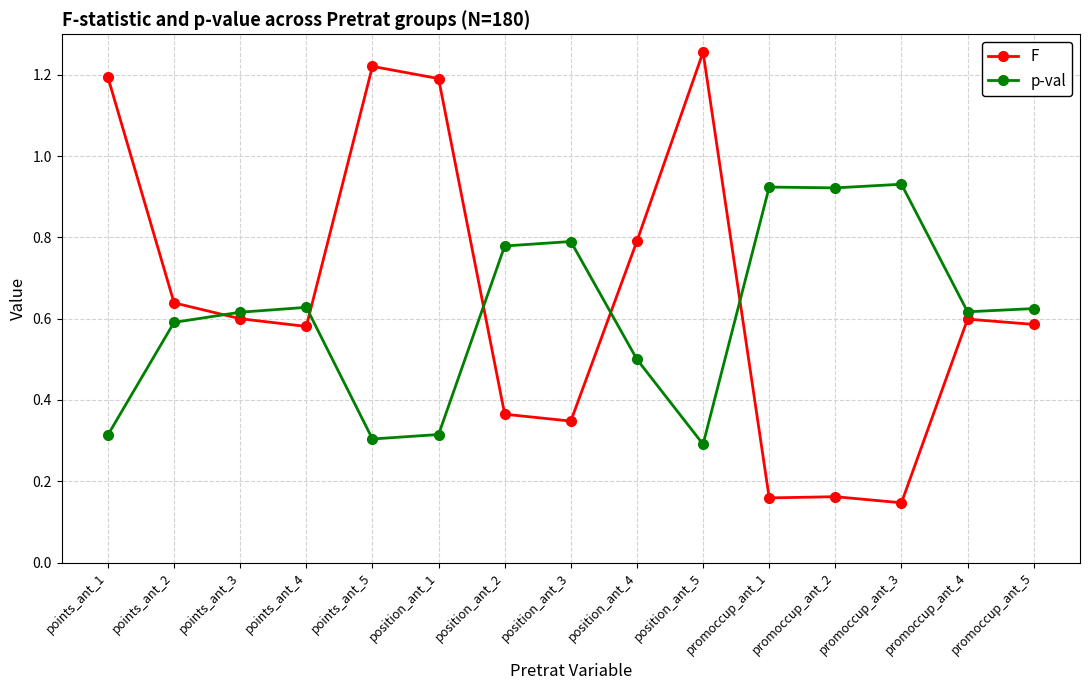

True or false: F and p-val cross at least once.

True